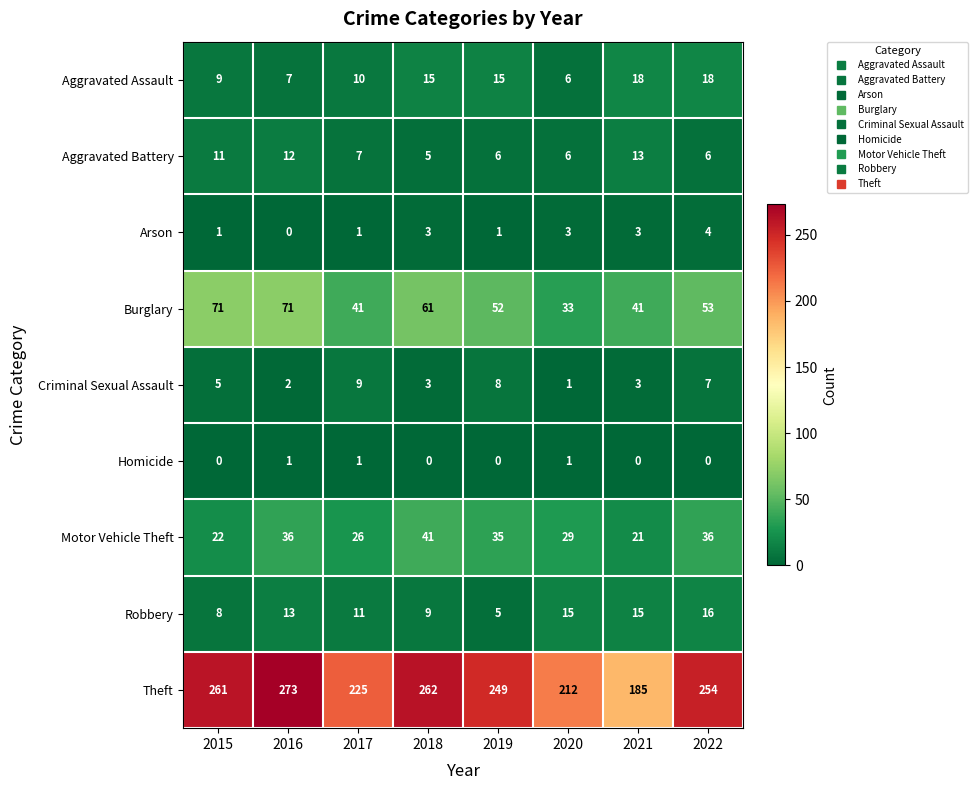

The Arson series shows 3 at 2021. True or false?

True